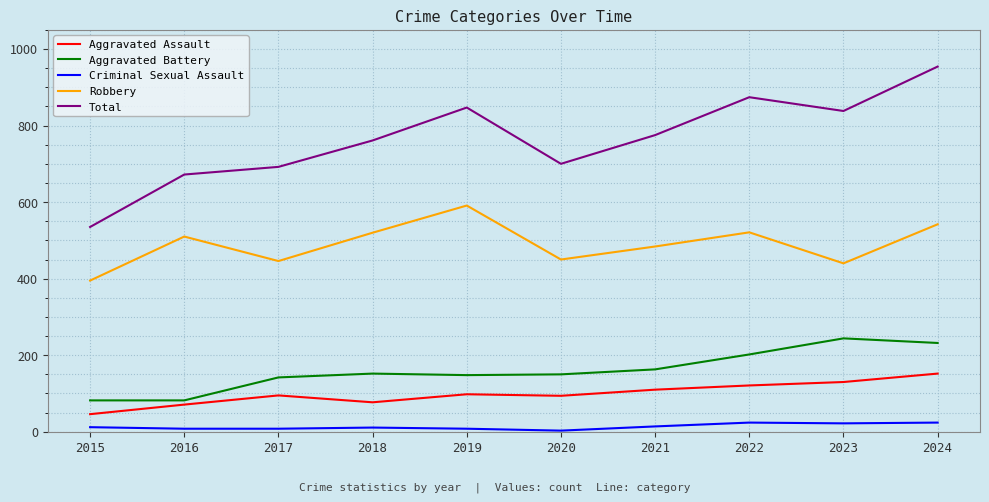

True or false: Criminal Sexual Assault and Aggravated Battery intersect in this chart.

False